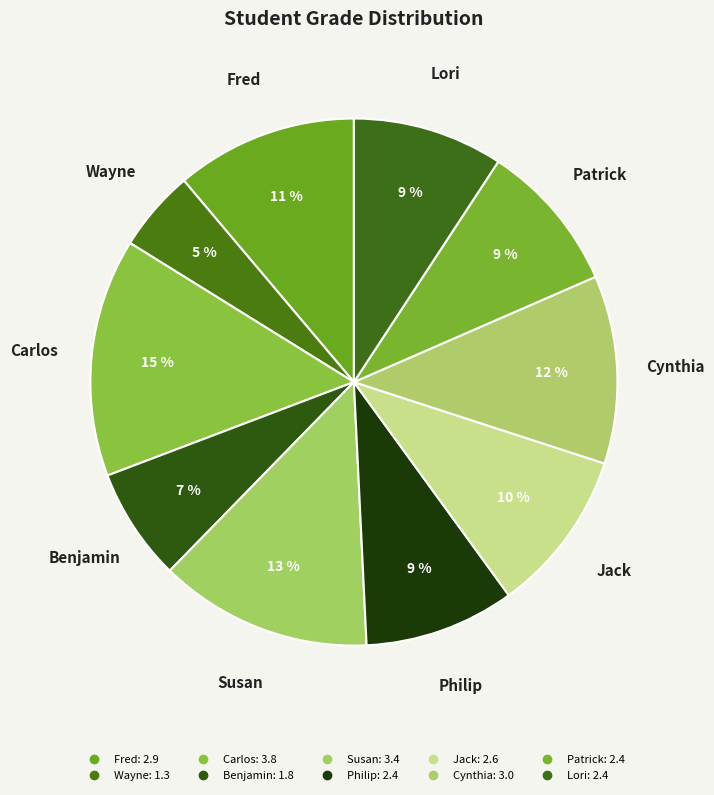

What is the largest slice in the pie chart?

Carlos